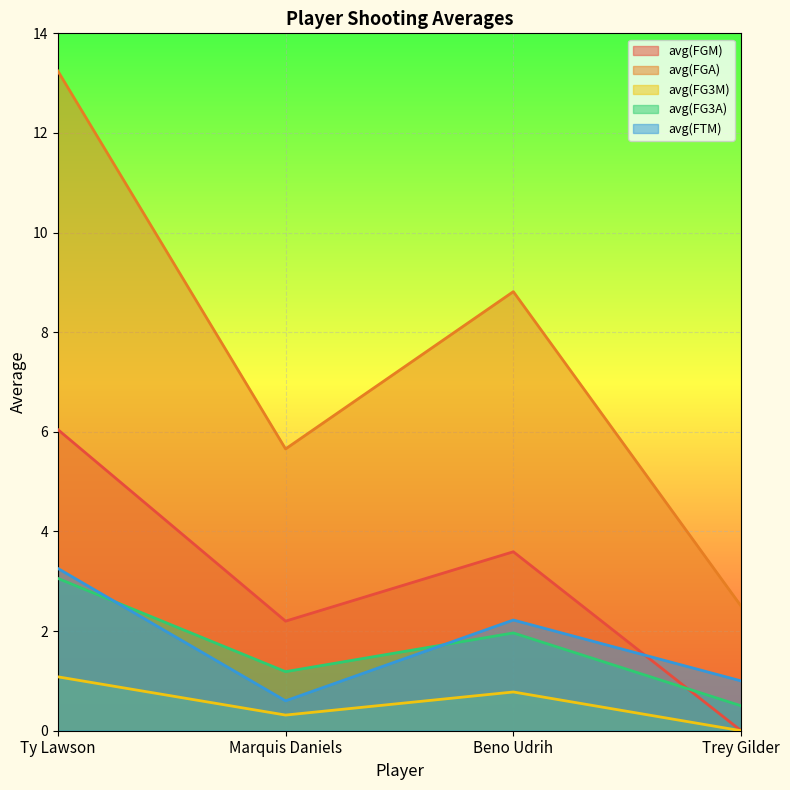

What is the greatest value displayed?

13.2